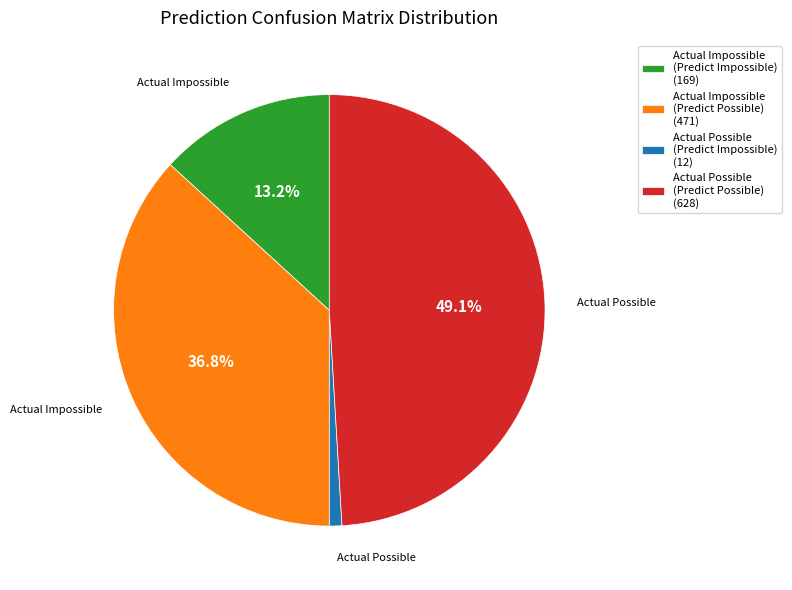

Combined, do Actual Impossible (Predict Impossible) (169) and Actual Possible (Predict Possible) (628) account for over 50%?

Yes